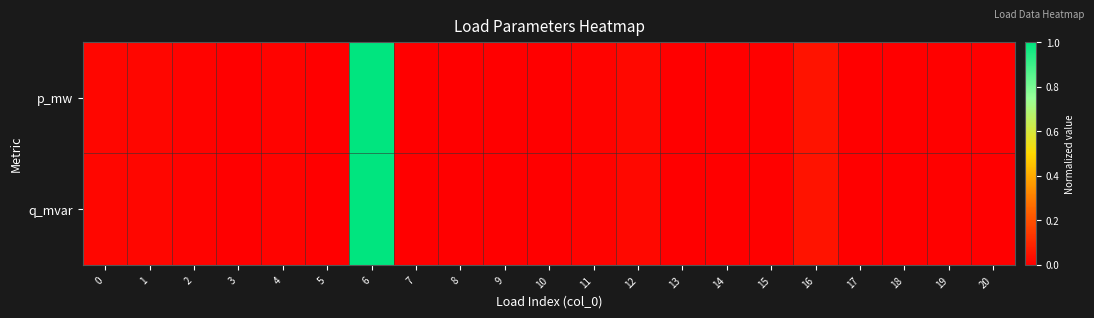

Reading left to right, what are all the values shown in this chart?

p_mw: 0=0.0	1=0.0	2=0.0	3=0.0	4=0.0	5=0.0	6=1.0	7=0.0	8=0.0	9=0.0	10=0.0	11=0.0	12=0.0	13=0.0	14=0.0	15=0.0	16=0.1	17=0.0	18=0.0	19=0.0	20=0.0
q_mvar: 0=0.0	1=0.0	2=0.0	3=0.0	4=0.0	5=0.0	6=1.0	7=0.0	8=0.0	9=0.0	10=0.0	11=0.0	12=0.0	13=0.0	14=0.0	15=0.0	16=0.1	17=0.0	18=0.0	19=0.0	20=0.0